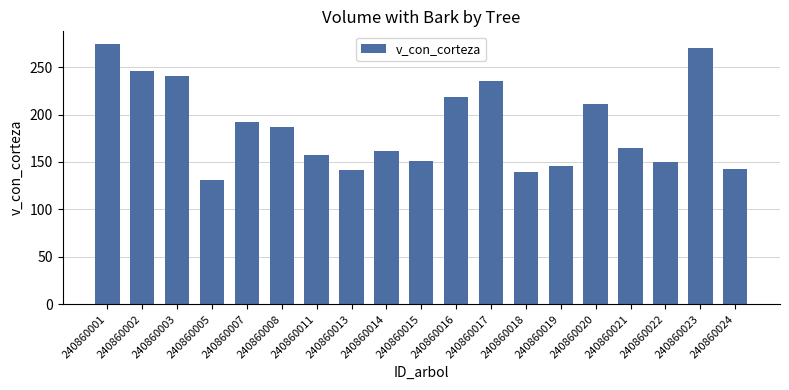

How many data points does each series have?

19